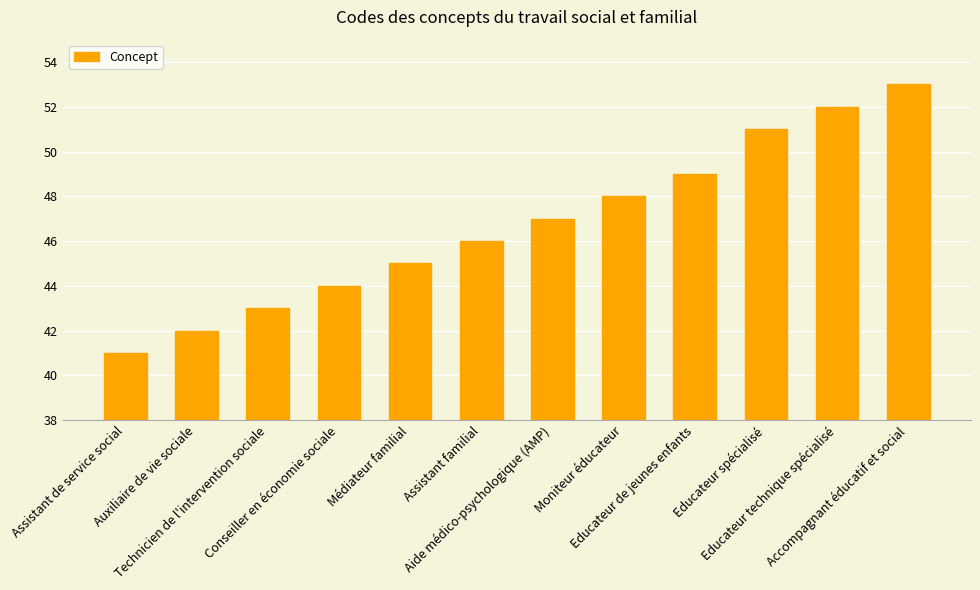

The value at Assistant de service social is 58. True or false?

False